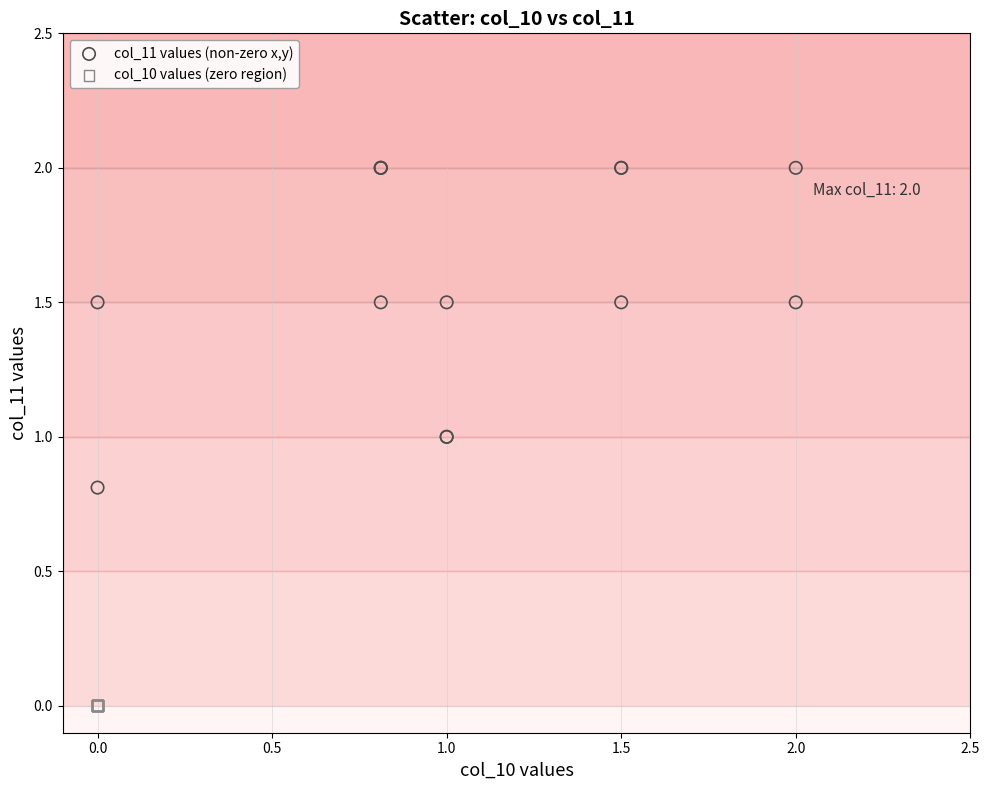

Which series reaches the minimum Y coordinate?

col_10 values (zero region)